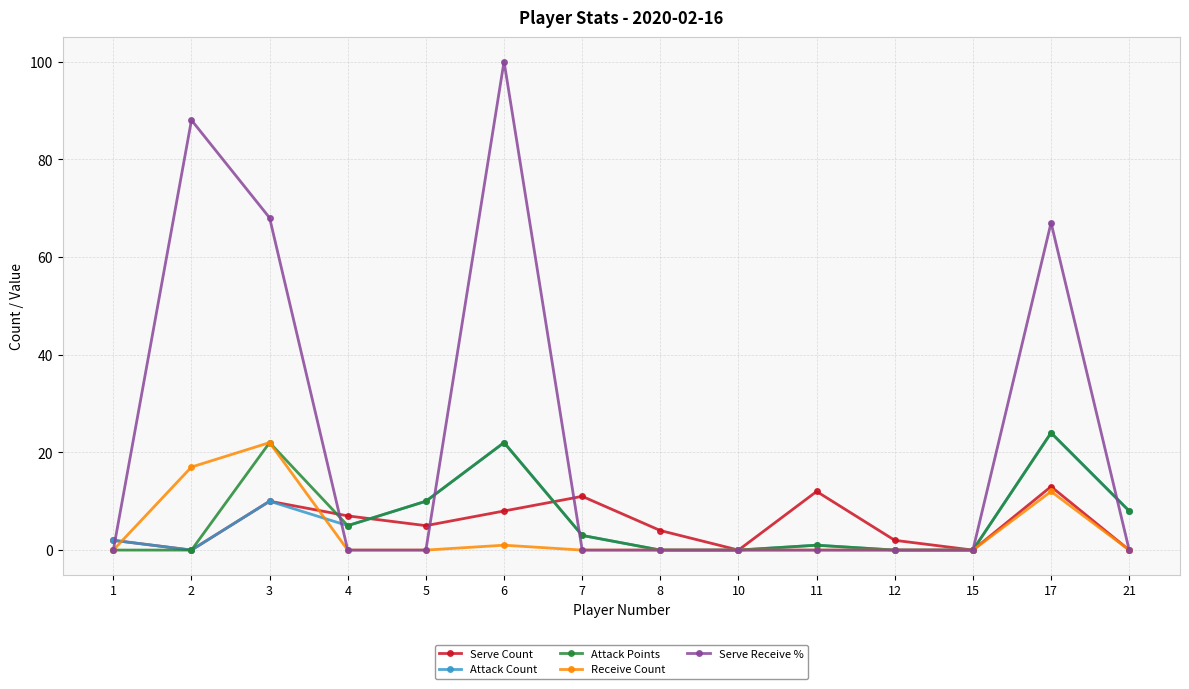

Which series has the widest spread of values?

Serve Receive %